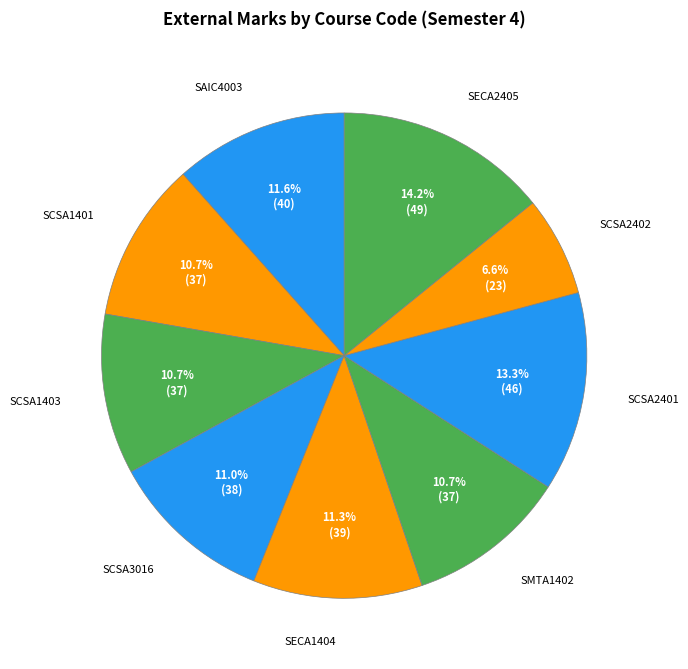

Count the number of slices in the pie.

9